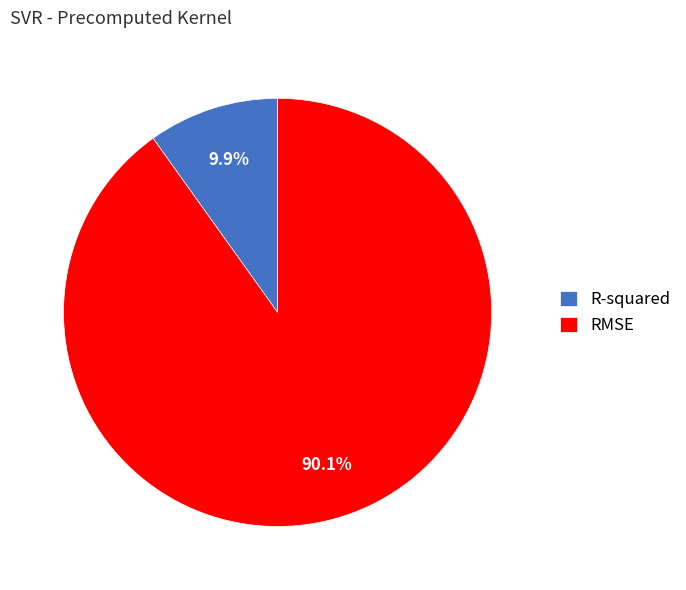

To the nearest percent, what is the average slice percentage?

50%